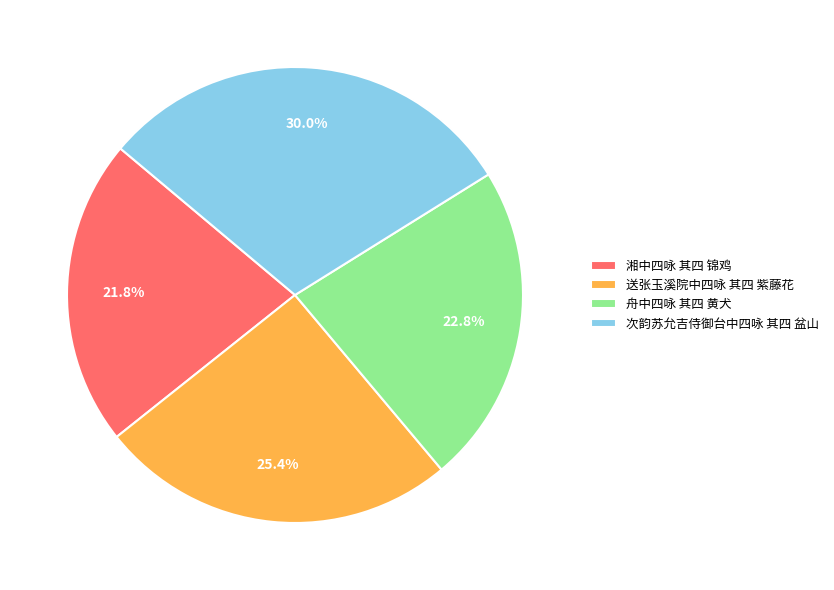

What percentage do 次韵苏允吉侍御台中四咏 其四 盆山 and 湘中四咏 其四 锦鸡 together represent?

51.8%